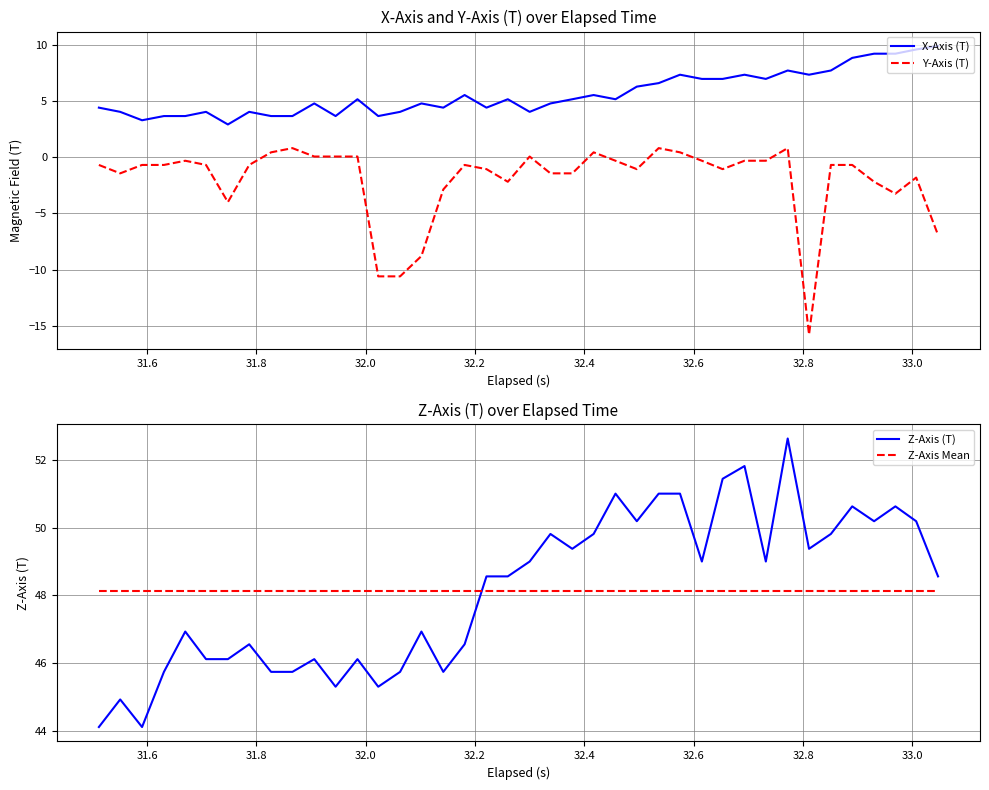

The value of X-Axis (T) at 11 is 1.8. True or false?

False